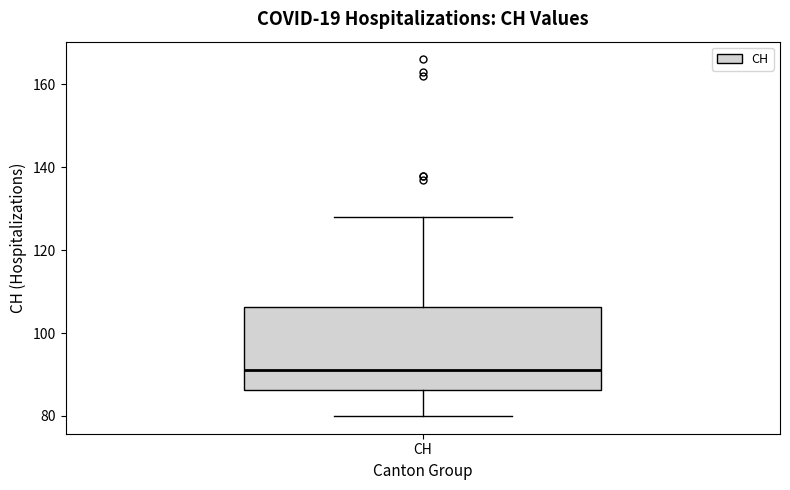

Transcribe this box plot: give where the median line is, the range the box spans, and where the two whiskers end, as read against the y-axis. The values are not printed on the chart, so give them approximately, as read against the axis.

median 92, box 86 to 106, whiskers 80 to 128